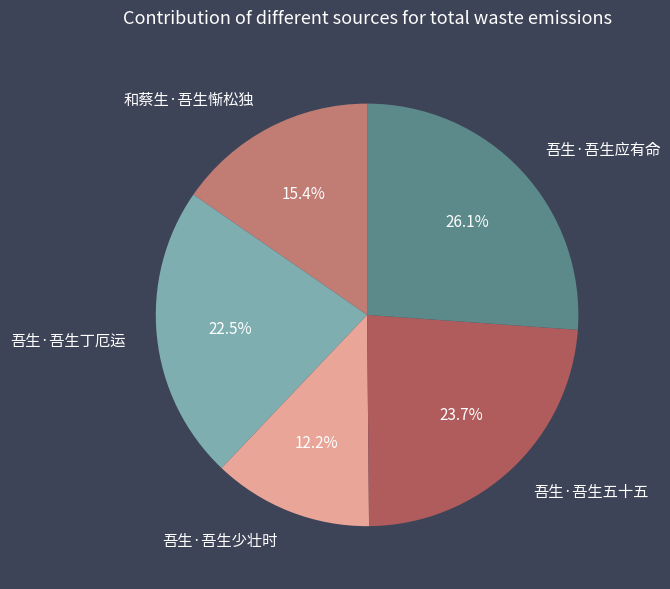

The 吾生·吾生丁厄运 slice represents 14% of the pie. True or false?

False